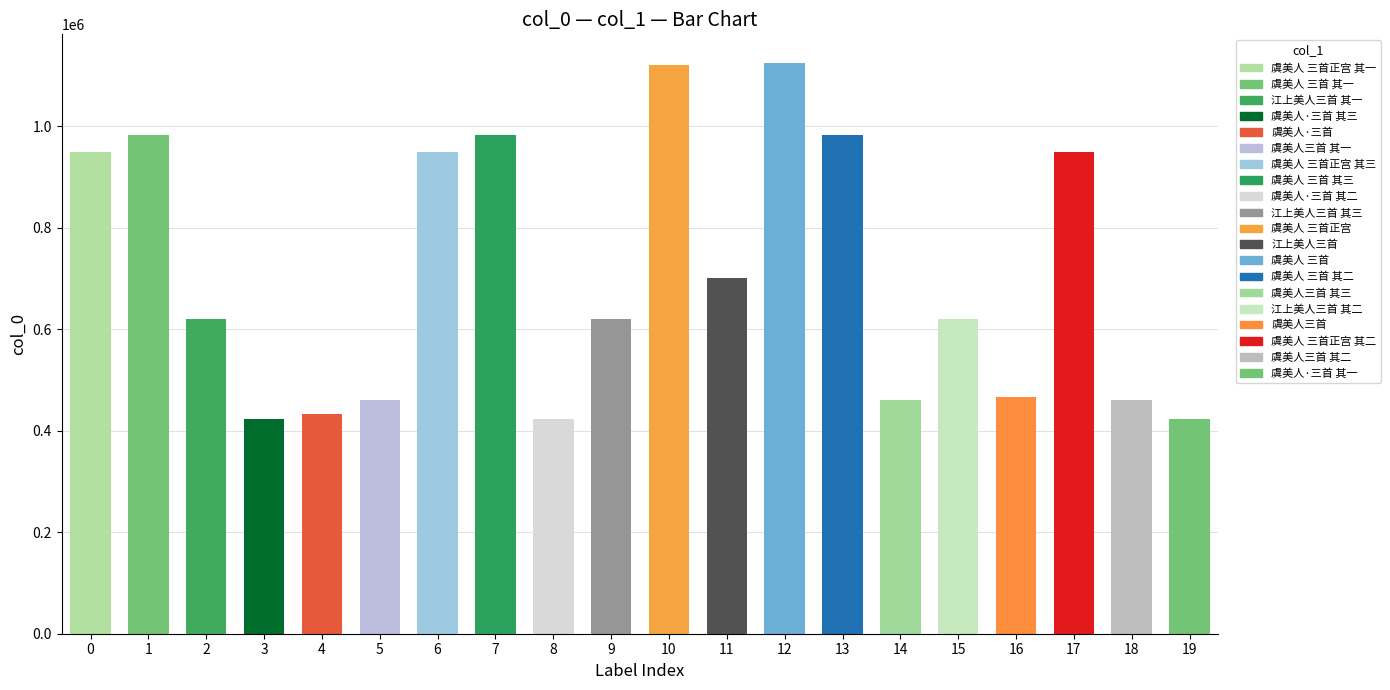

What is the difference between the values at 10 and 19?

696358